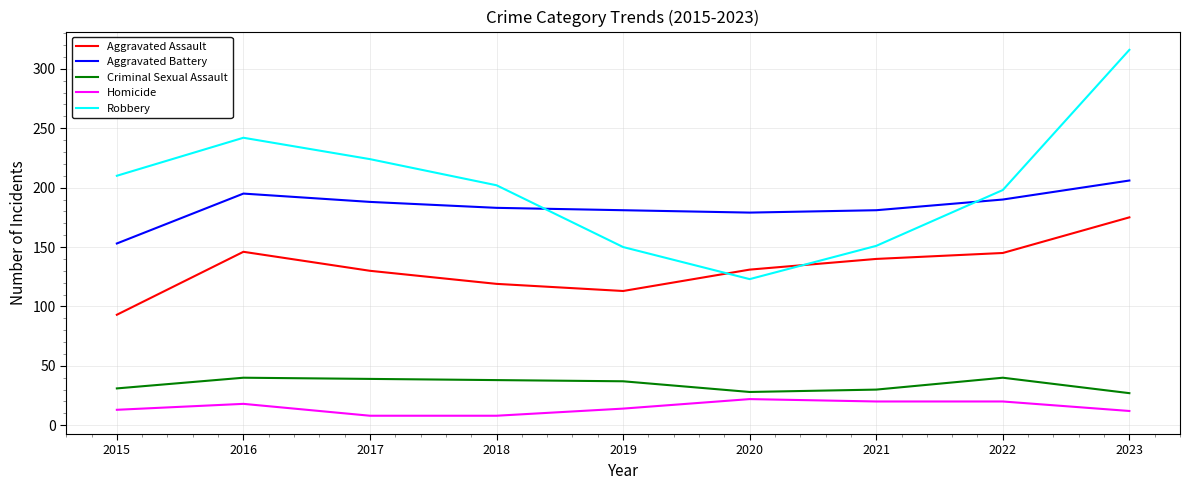

True or false: Robbery and Aggravated Battery cross at least once.

True